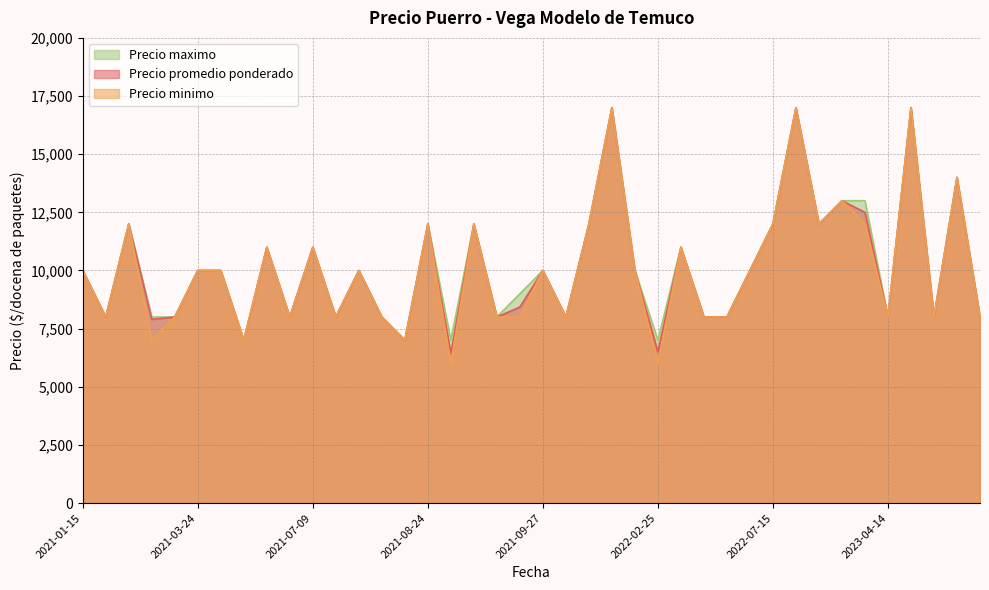

List the series in order of their overall mean, lowest first.

Precio minimo, Precio promedio ponderado, Precio maximo